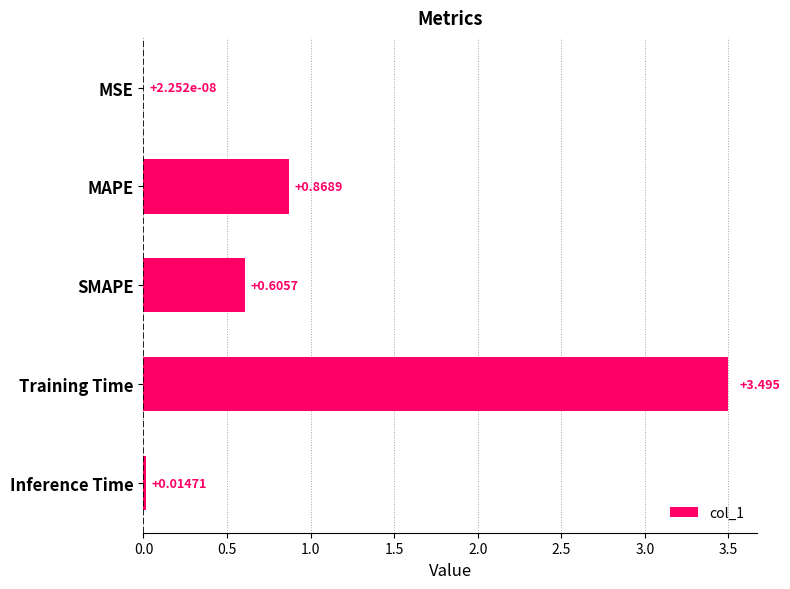

Are the bars grouped side by side (vs. stacked)?

No